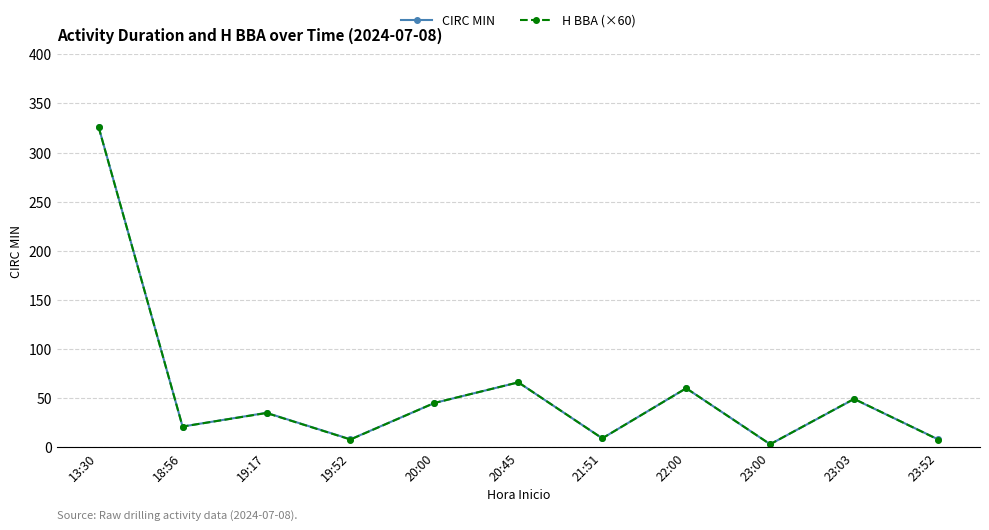

What is the difference between the maximum and minimum values in the CIRC MIN series?

323.0